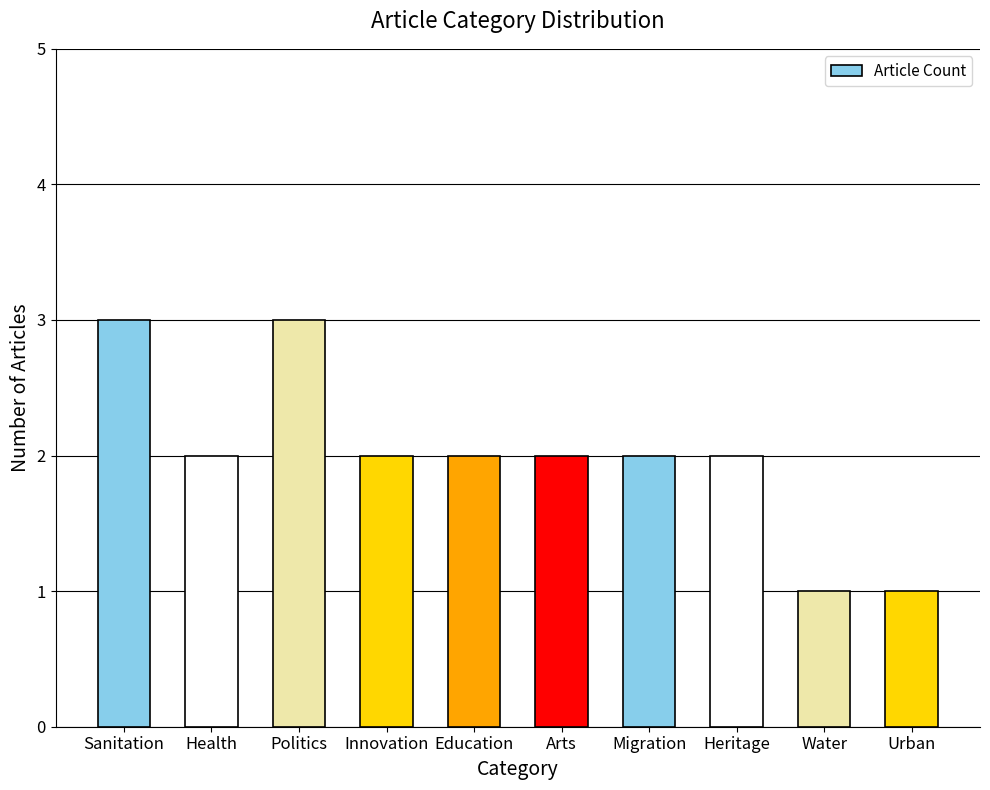

What is the label of the 9th bar from the left?

Water